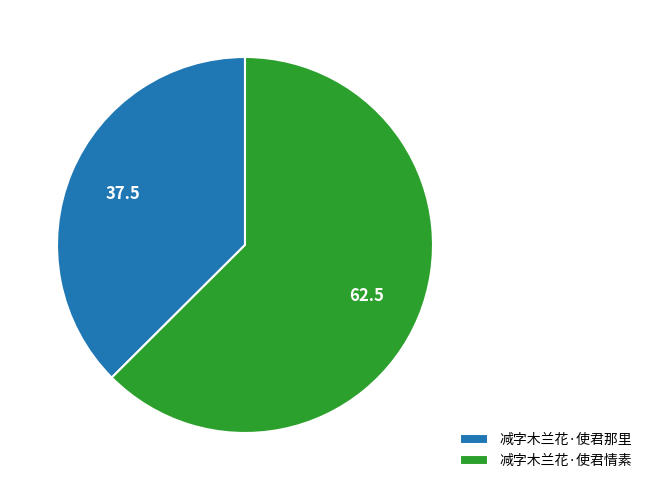

Which has a higher value, 减字木兰花·使君那里 or 减字木兰花·使君情素?

减字木兰花·使君情素